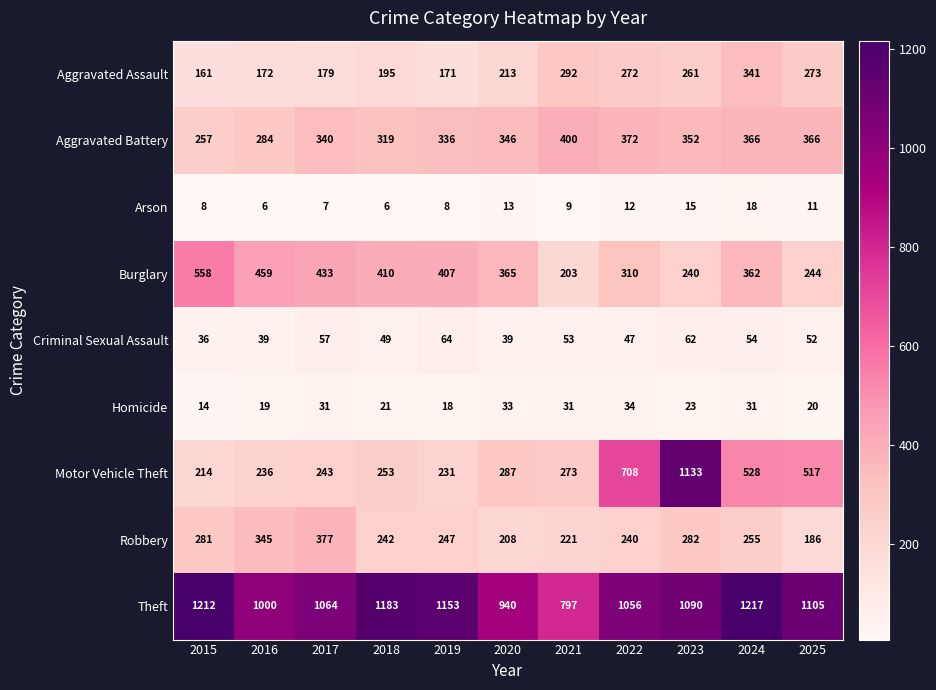

Which series has the widest spread of values?

Motor Vehicle Theft